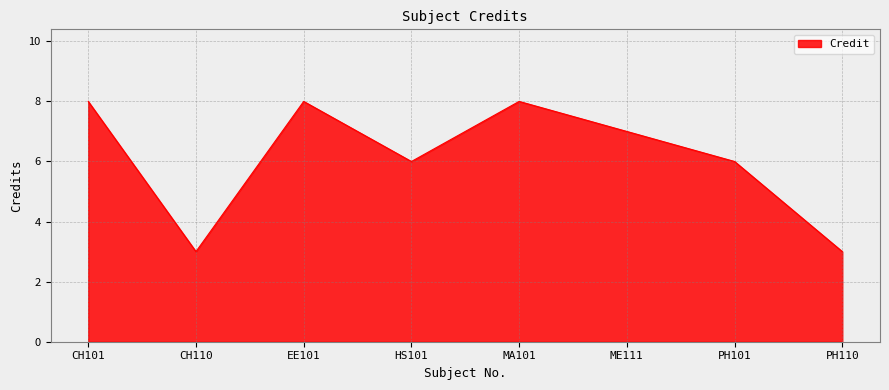

What is the maximum value shown in the chart?

8